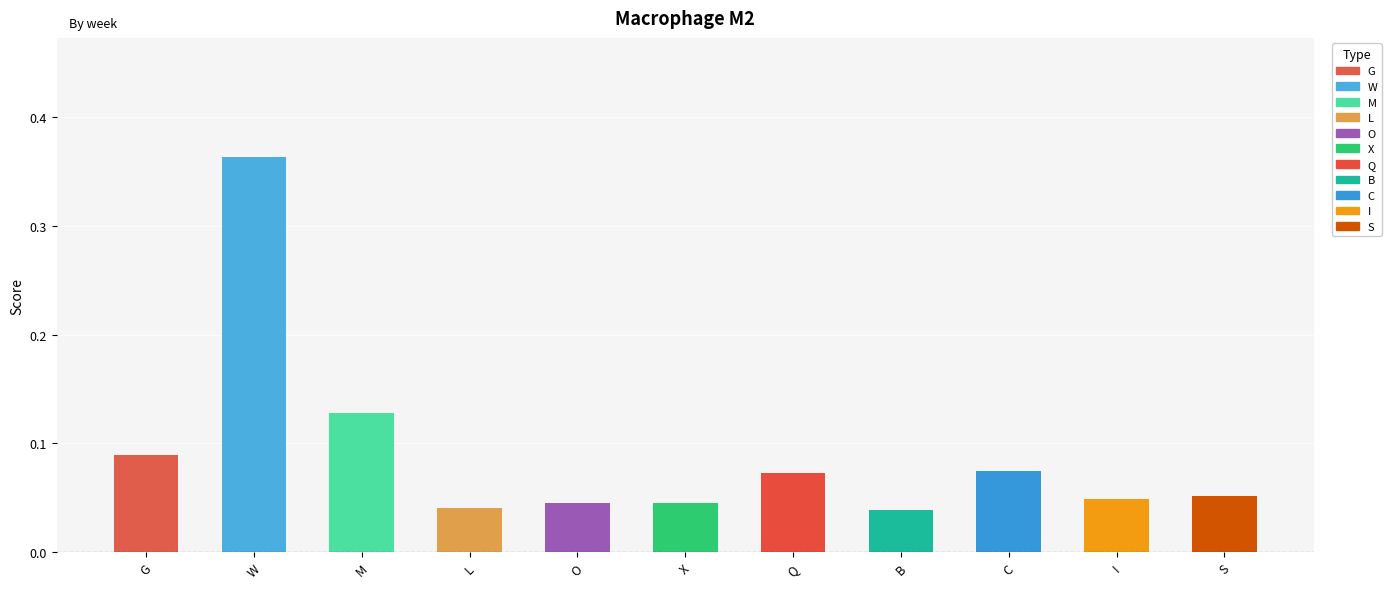

What is the difference between the maximum and minimum values?

0.3